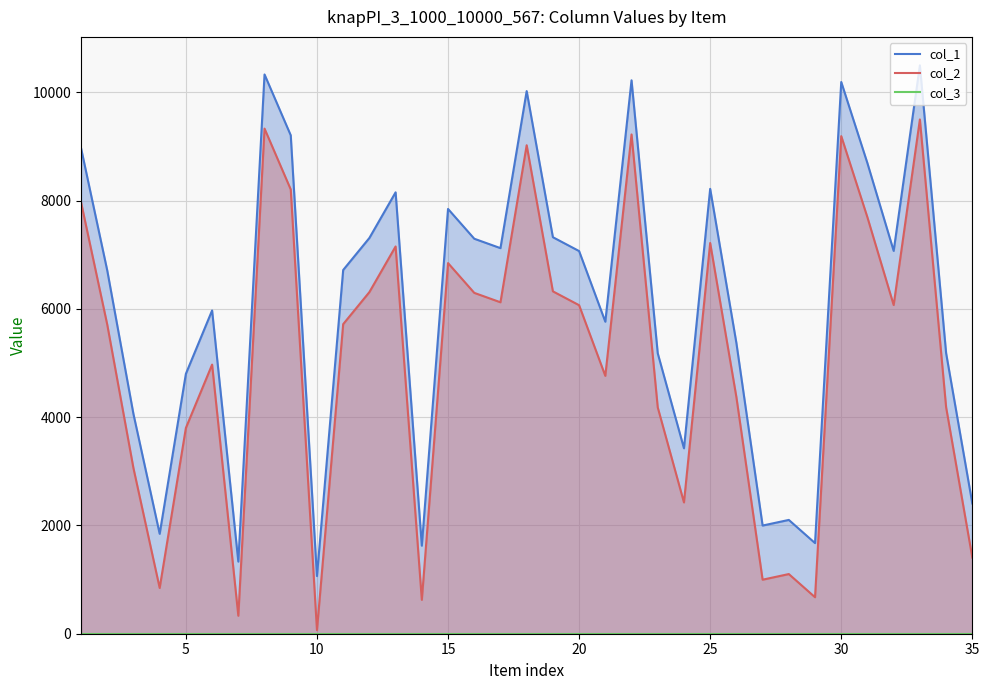

Which series has the largest total across all categories?

col_1